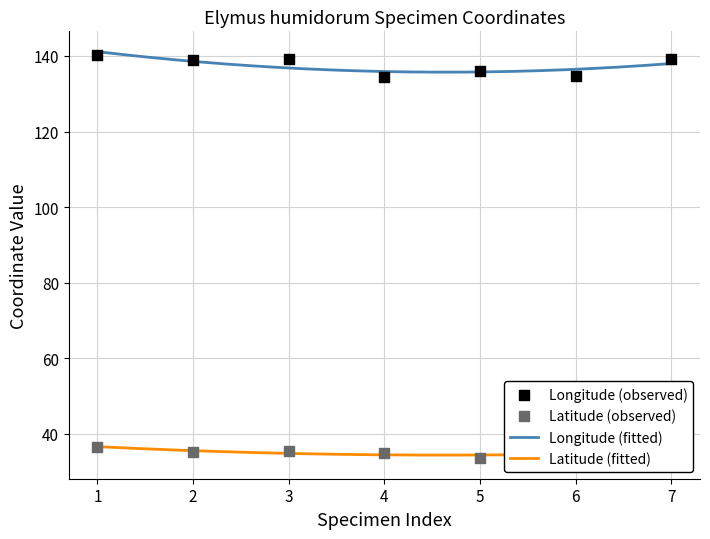

Which series has the largest Y range (max minus min)?

lon